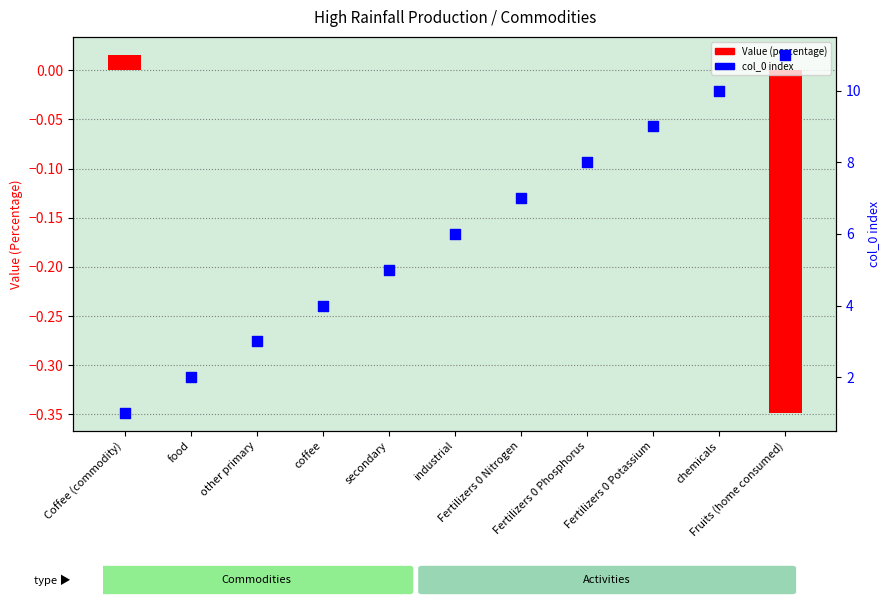

At how many categories does at least one series exceed 7?

4